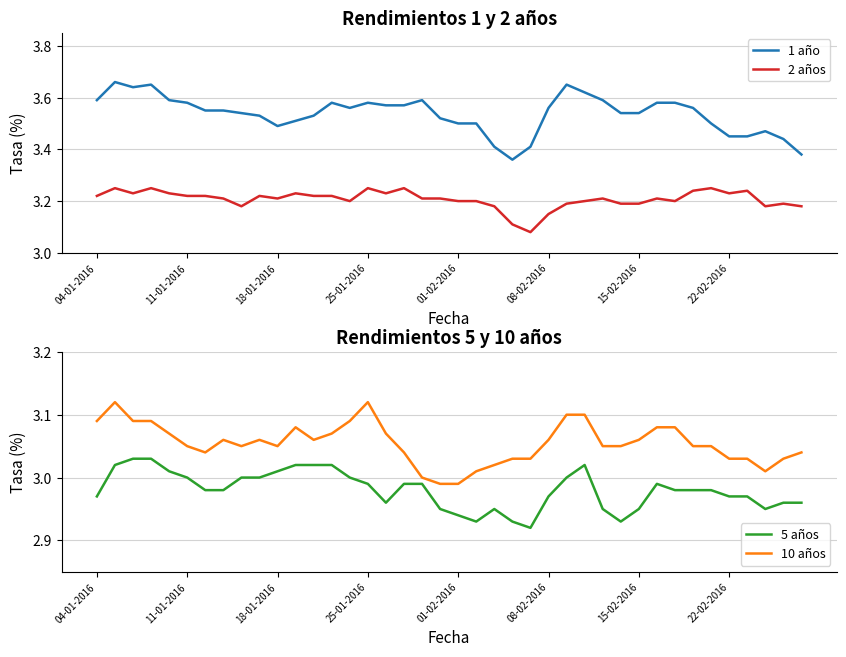

Does the chart display data point markers on the line(s)?

No